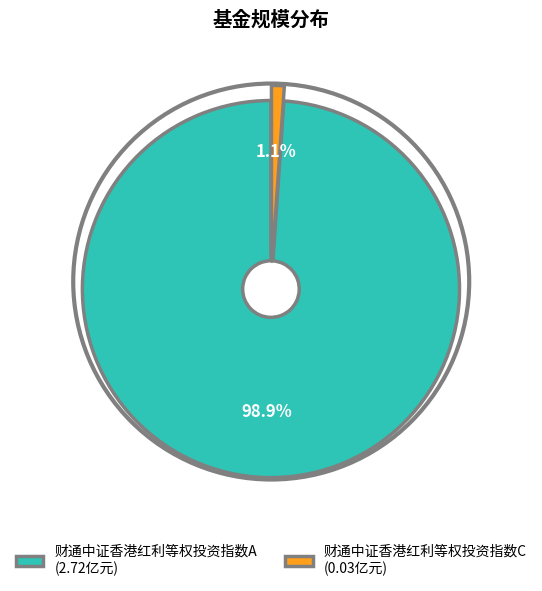

Which slice is the smallest?

财通中证香港红利等权投资指数C